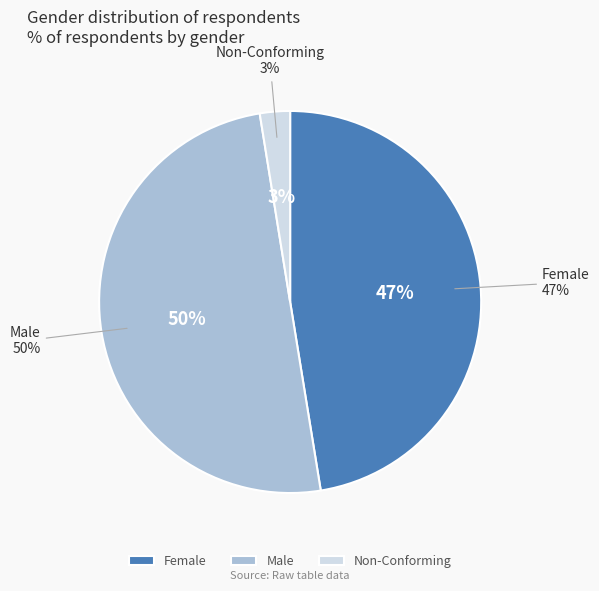

Count the number of slices in the pie.

3